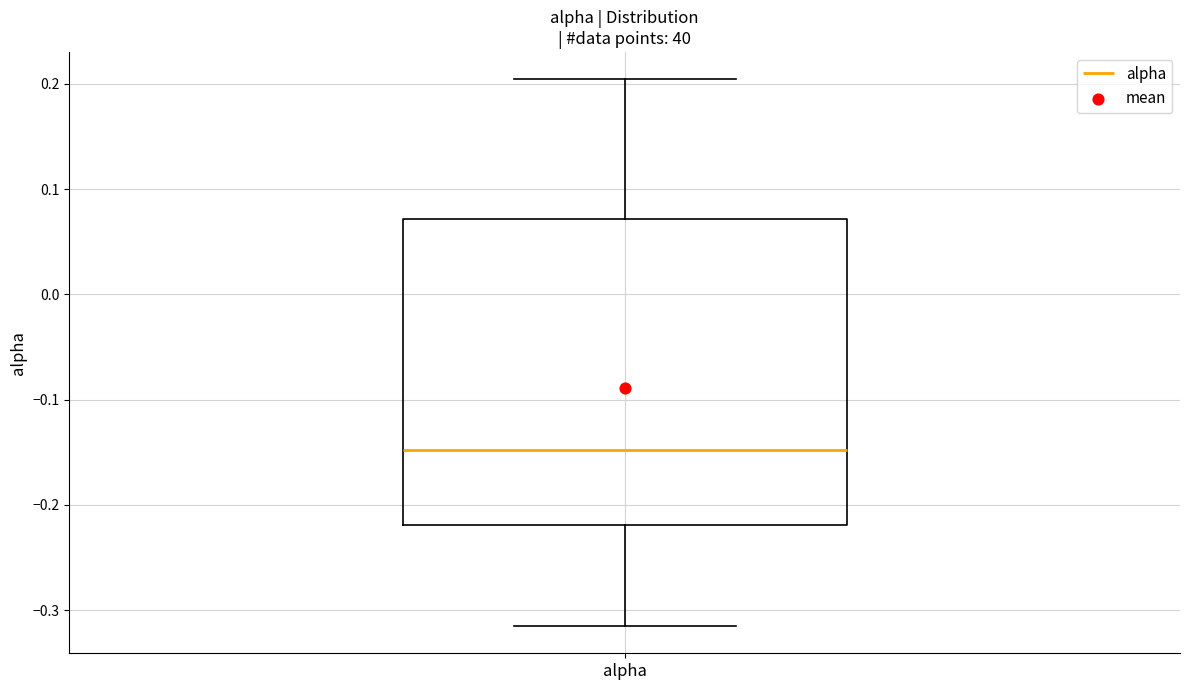

Read this box plot against the y-axis: the position of the median line, the range covered by the box, and the ends of both whiskers. The values are not printed on the chart, so give them approximately, as read against the axis.

median -0.15, box -0.22 to 0.07, whiskers -0.31 to 0.20